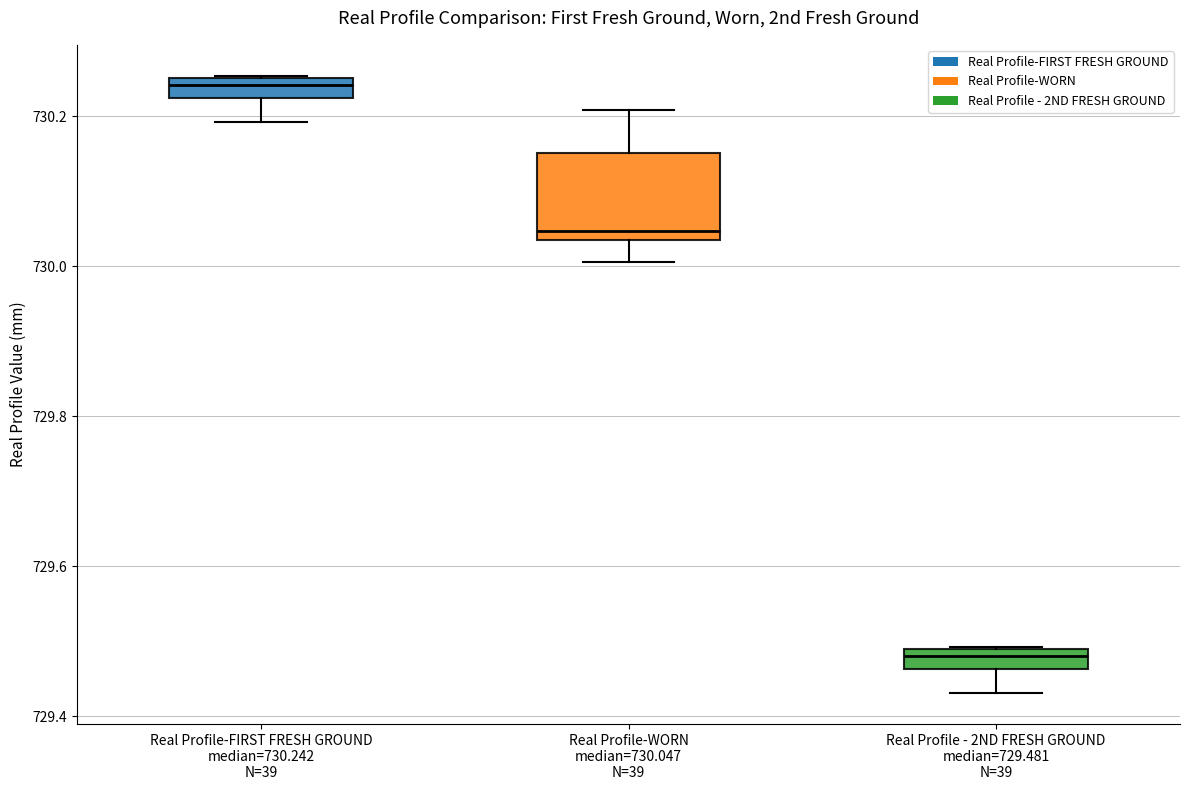

Where does the lower whisker of the box for Real Profile-WORN median=730.047 N=39 end on the y-axis? The values are not printed on the chart, so give them approximately, as read against the axis.

730.00